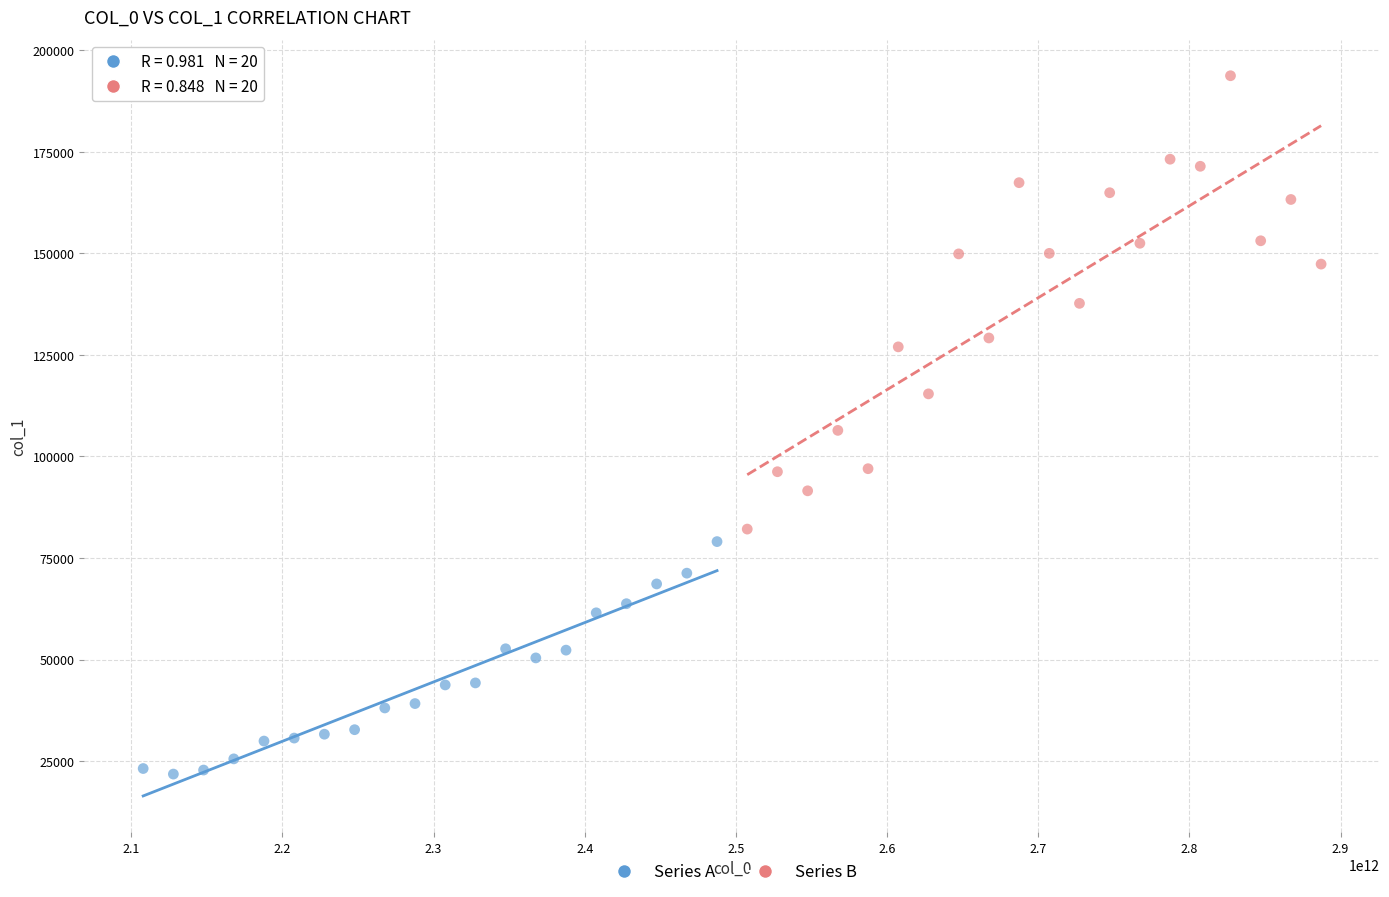

Which series contains the lowest Y value?

Series A